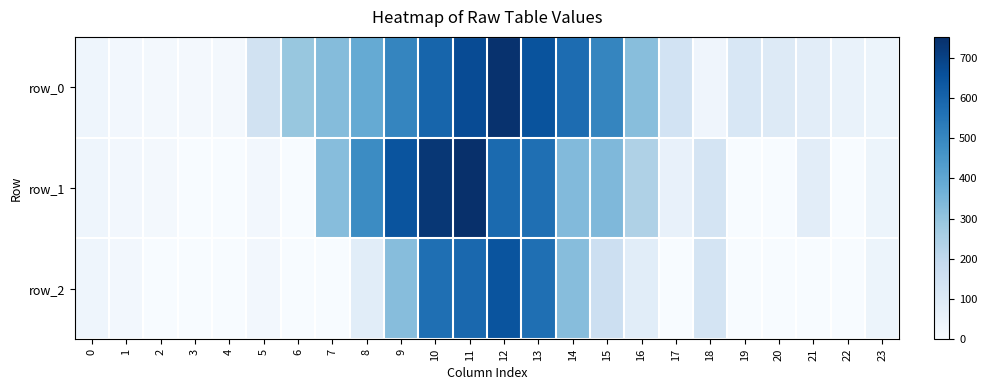

Rank the series at 8 from highest to lowest value.

row_1, row_0, row_2